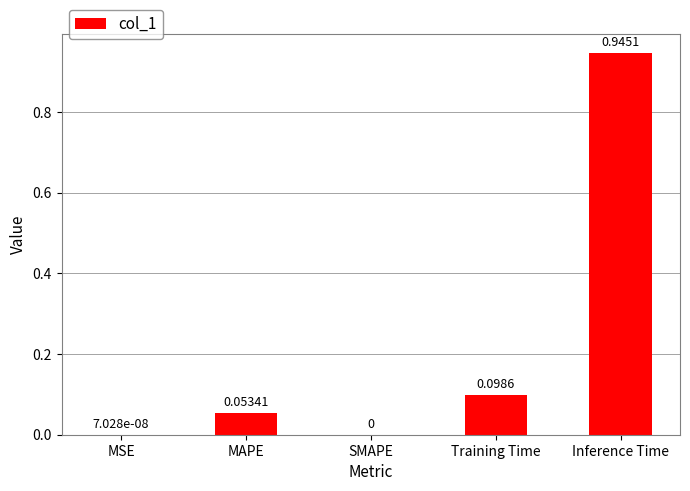

What is the sum of all values?

1.1